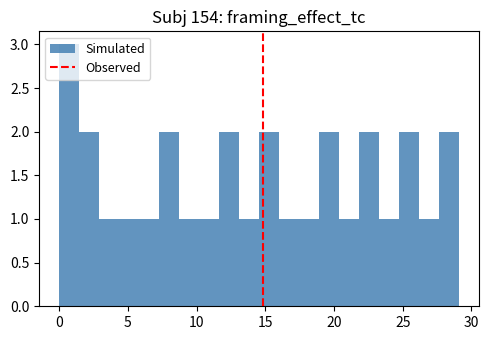

Around what value on the x-axis is the tallest bar? Give the approximate position of its centre, as read against the axis.

0.5